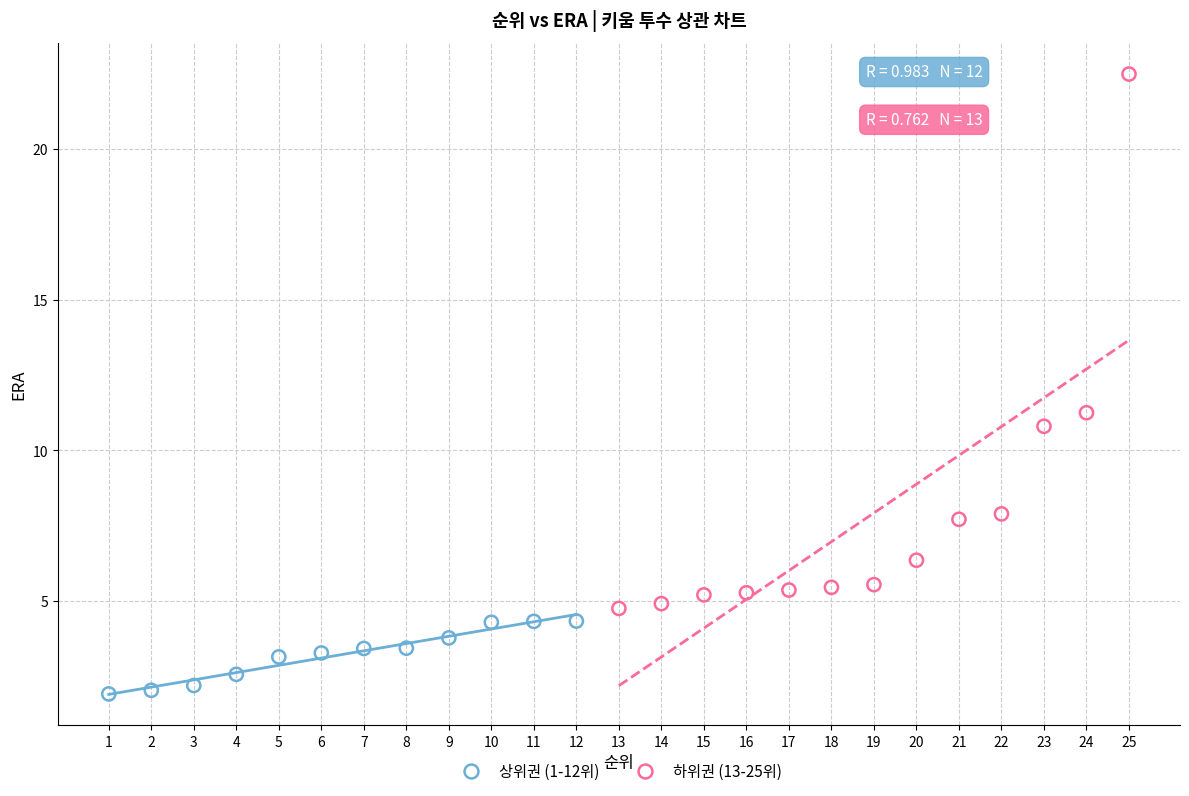

Which series contains the highest Y value?

하위권 (13-25위)